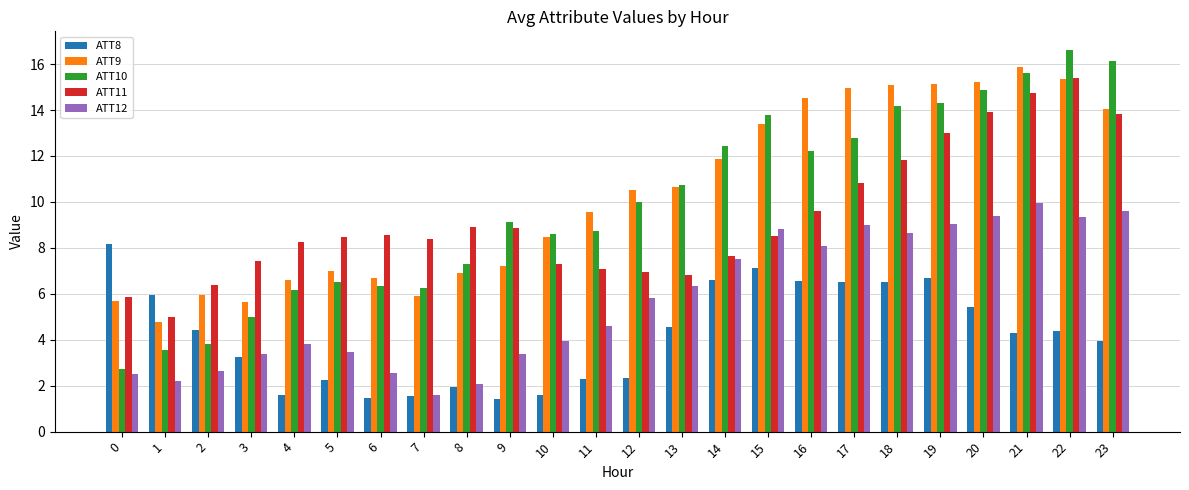

What is the difference between the highest and lowest values at 2?

3.7